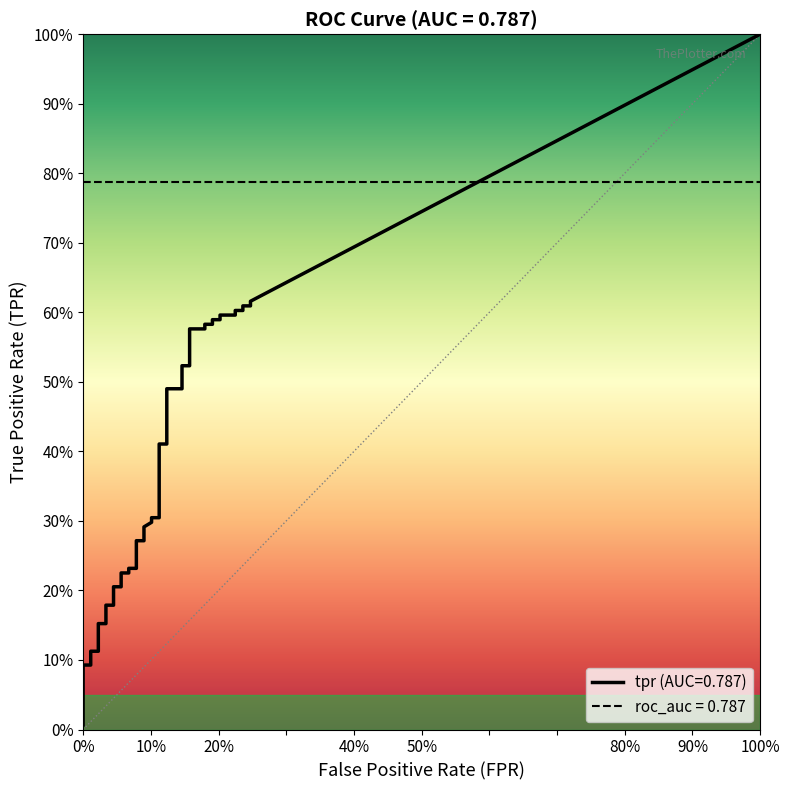

True or false: tpr has more than 0 interior local peaks.

False